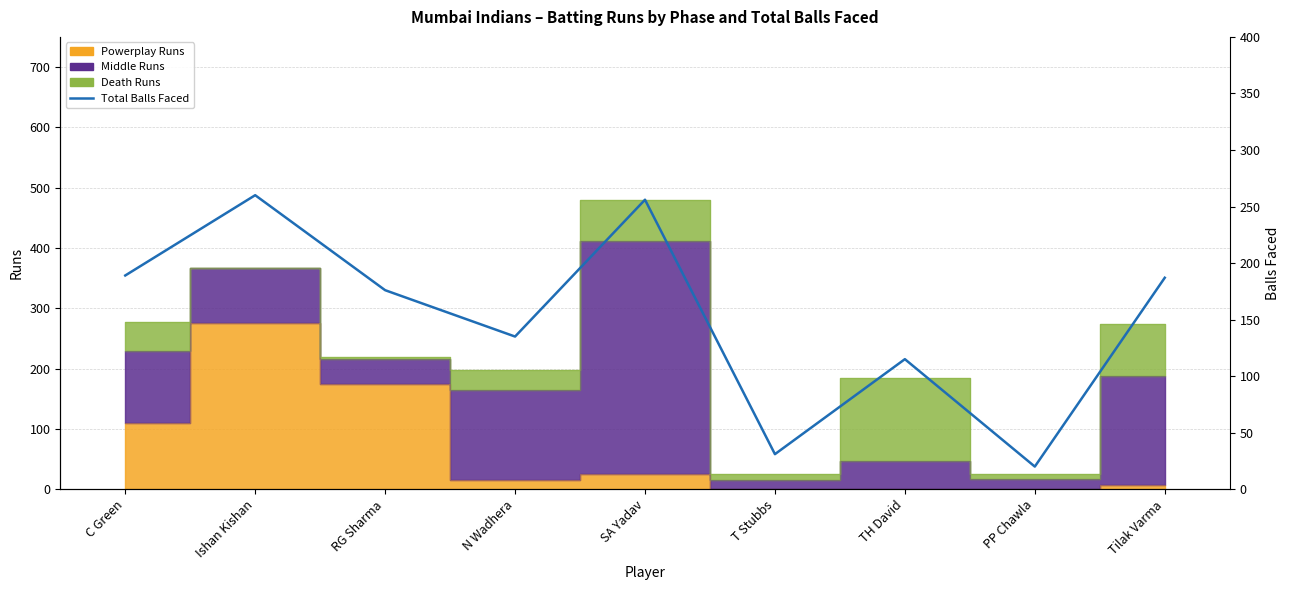

True or false: the data shows 20 at PP Chawla.

True